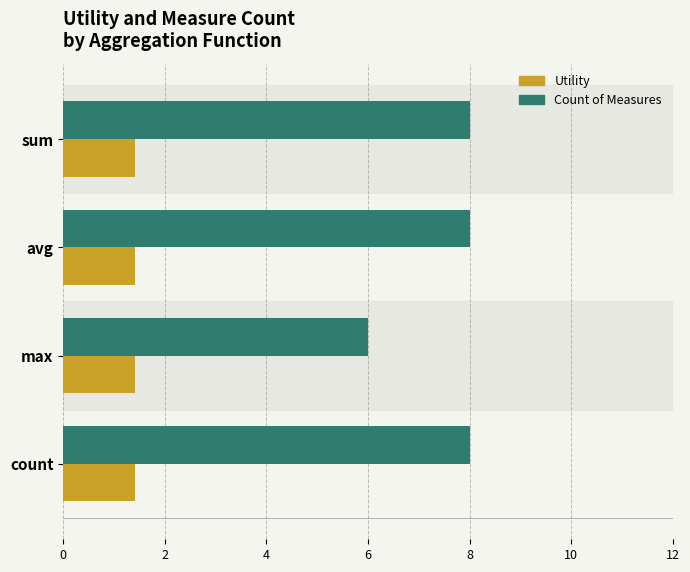

What is the lowest value of the Count of Measures series?

6.0